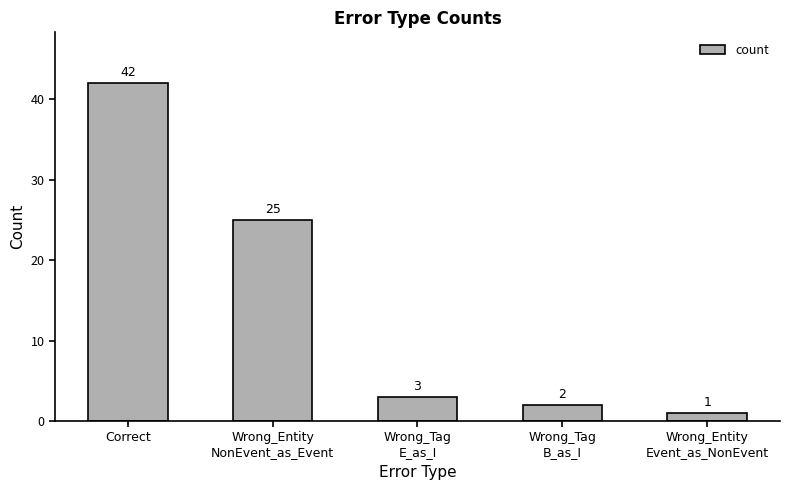

At which category does the chart reach its minimum across all series?

Wrong_Entity
Event_as_NonEvent